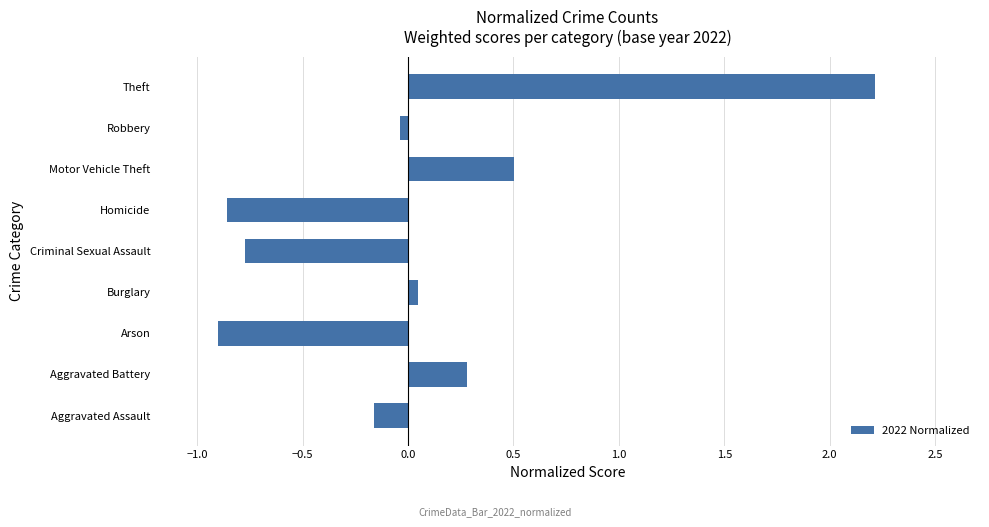

The chart shows a value of -0.9 at Arson. True or false?

True